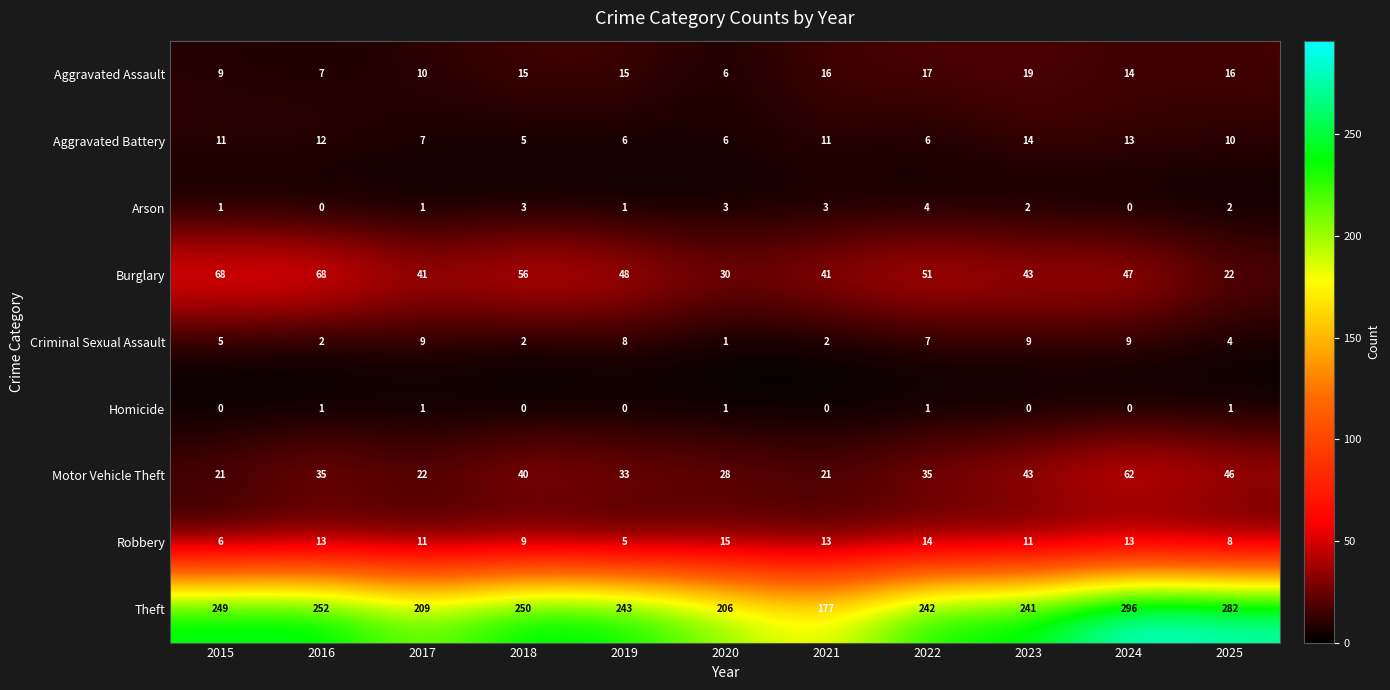

What is the sum of the Burglary values at 2025 and 2023?

65